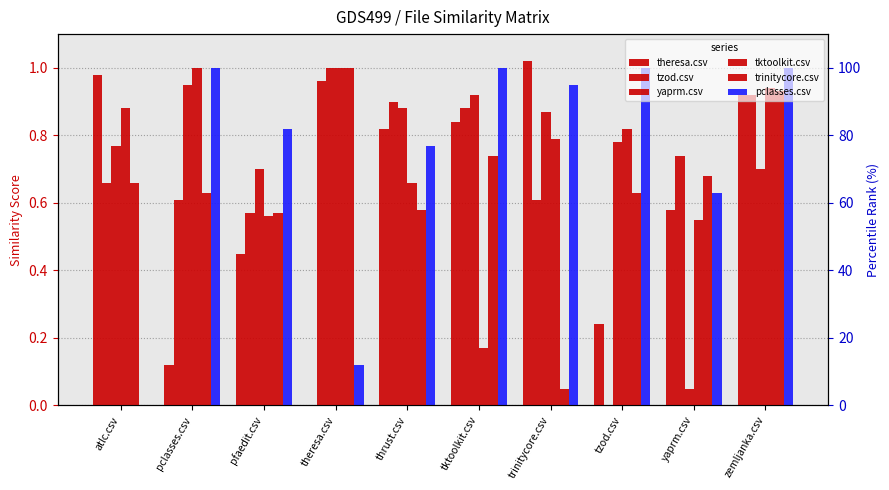

What is the spread (max minus min) of values at pclasses.csv?

0.9